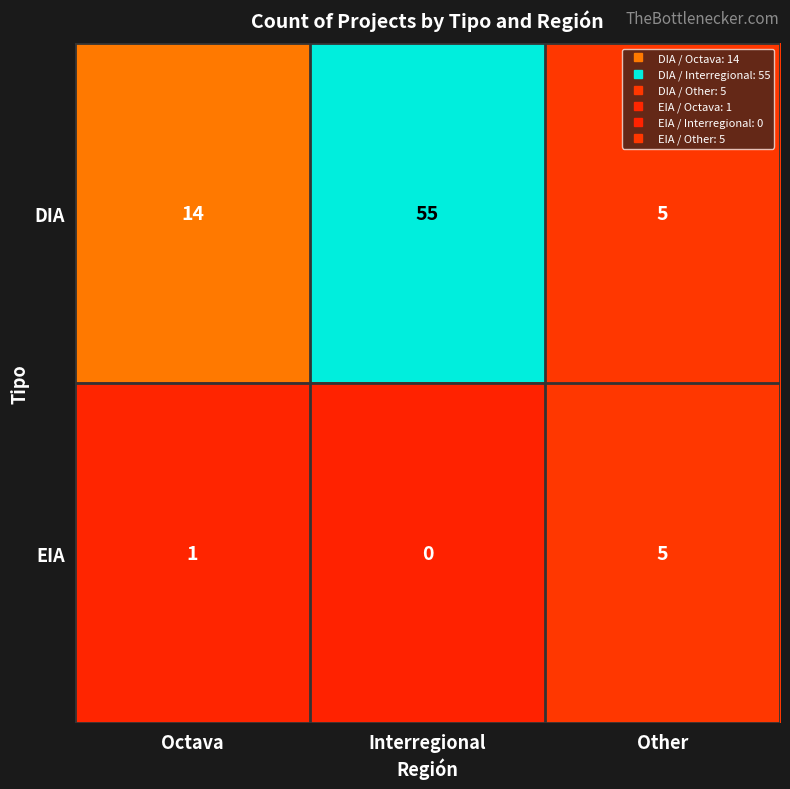

What is the difference between the maximum and minimum values in the EIA series?

5